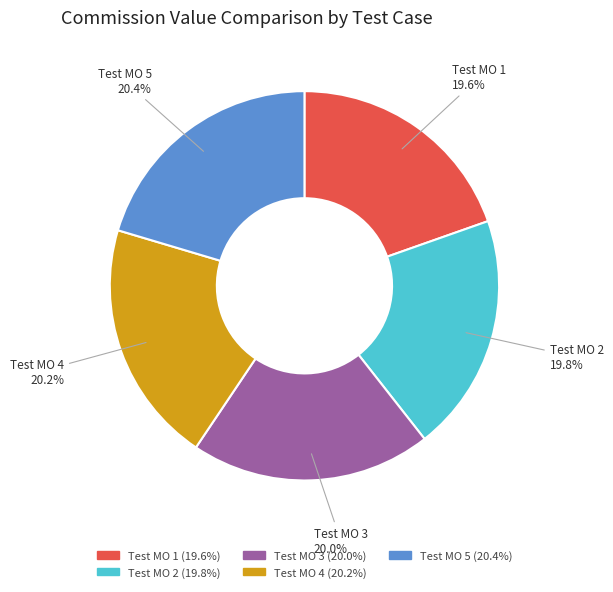

What percentage is NOT represented by Test MO 2?

80.2%